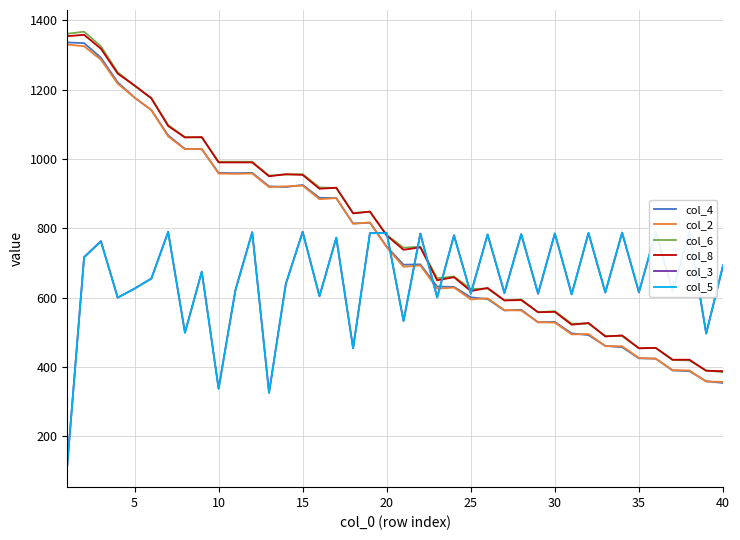

How many lines are shown in the chart?

6